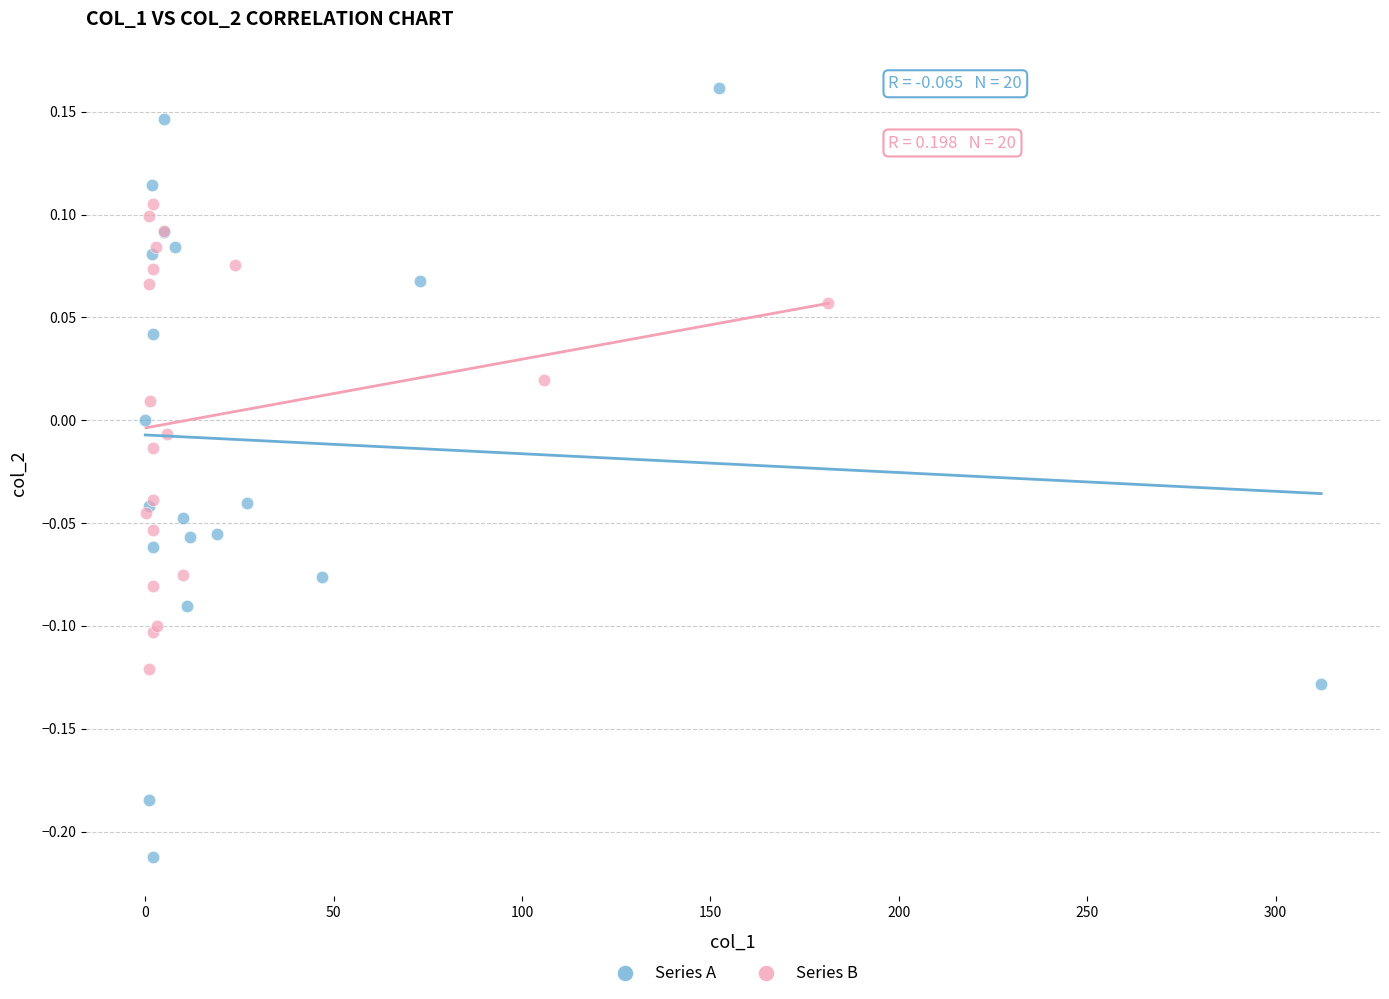

Which series reaches the maximum Y coordinate?

Series A